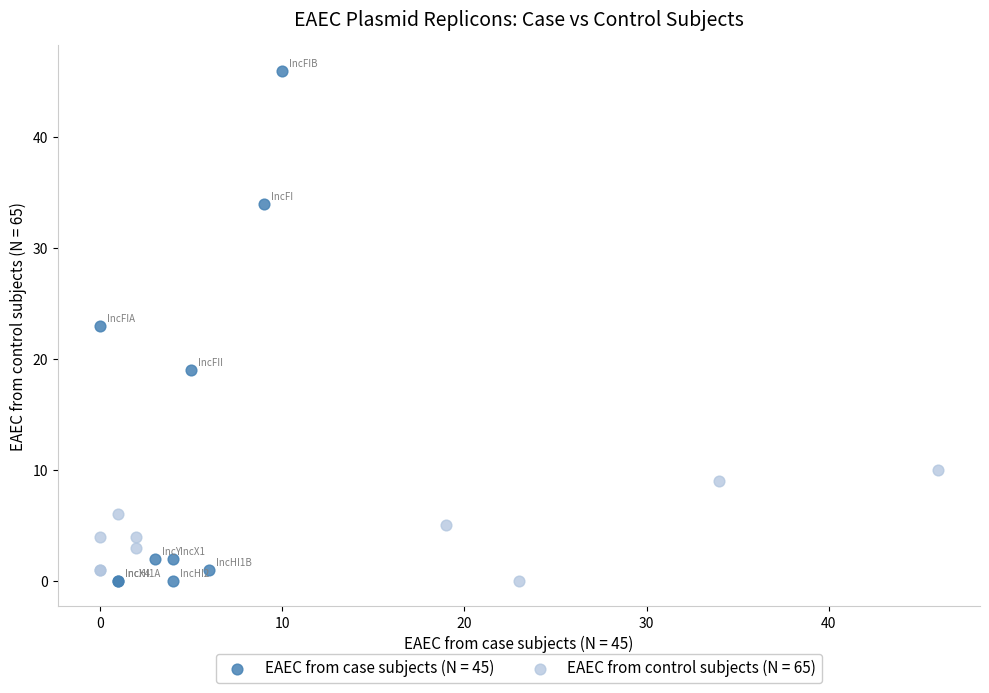

Which series contains the highest Y value?

EAEC from case subjects (N = 45)